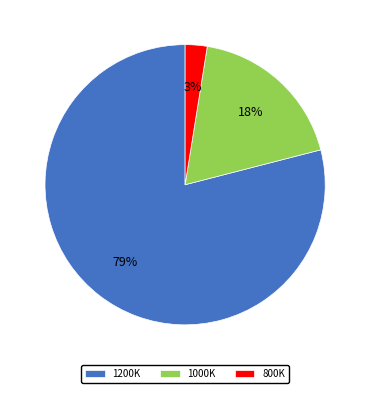

What is the largest slice in the pie chart?

1200K